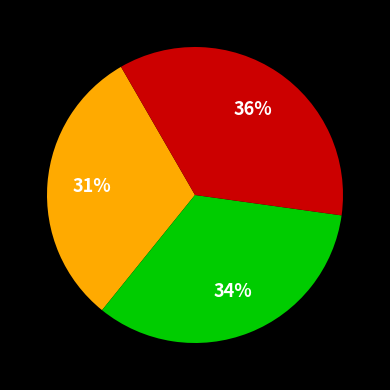

Is there any slice that represents more than half of the pie?

No